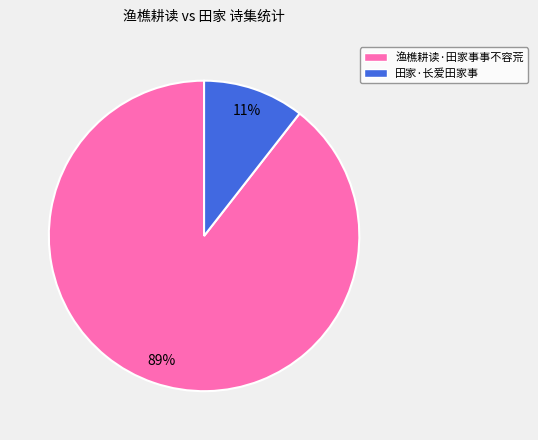

To the nearest percent, what percentage of the pie is 田家·长爱田家事?

11%